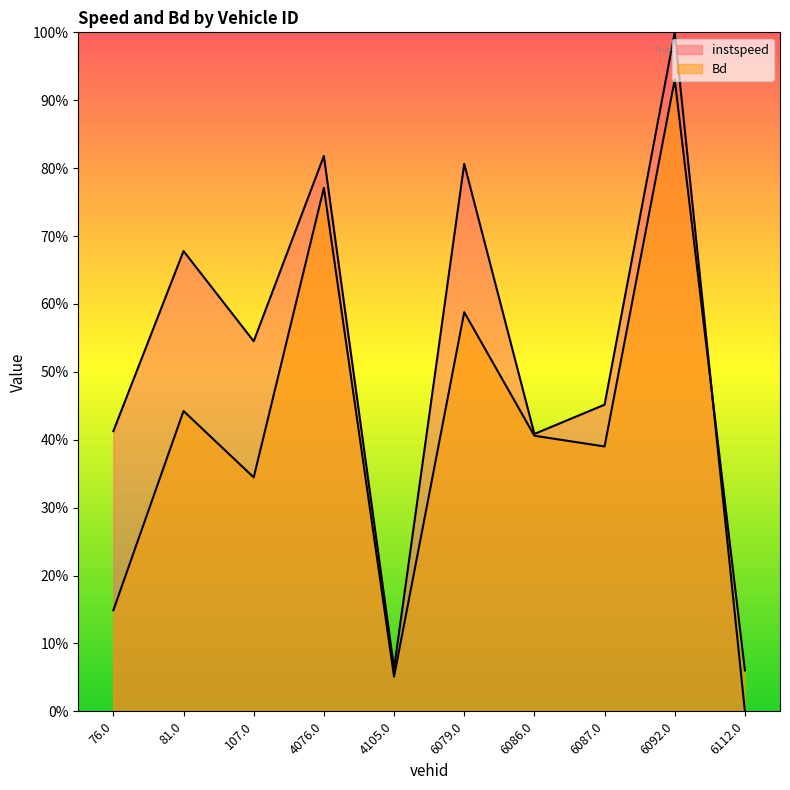

True or false: Bd has a value of 0.6 at 6079.0.

True